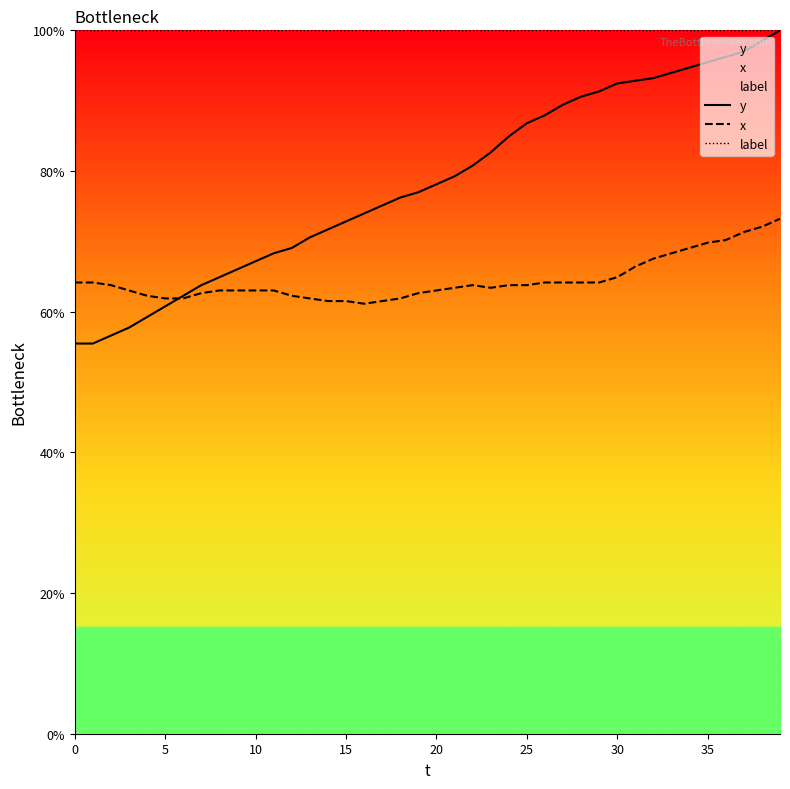

At which category is the sum across all series the highest?

39